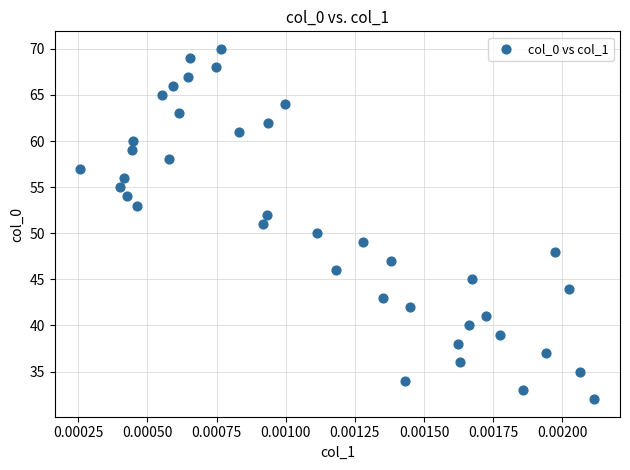

What is the range of Y values (max minus min)?

38